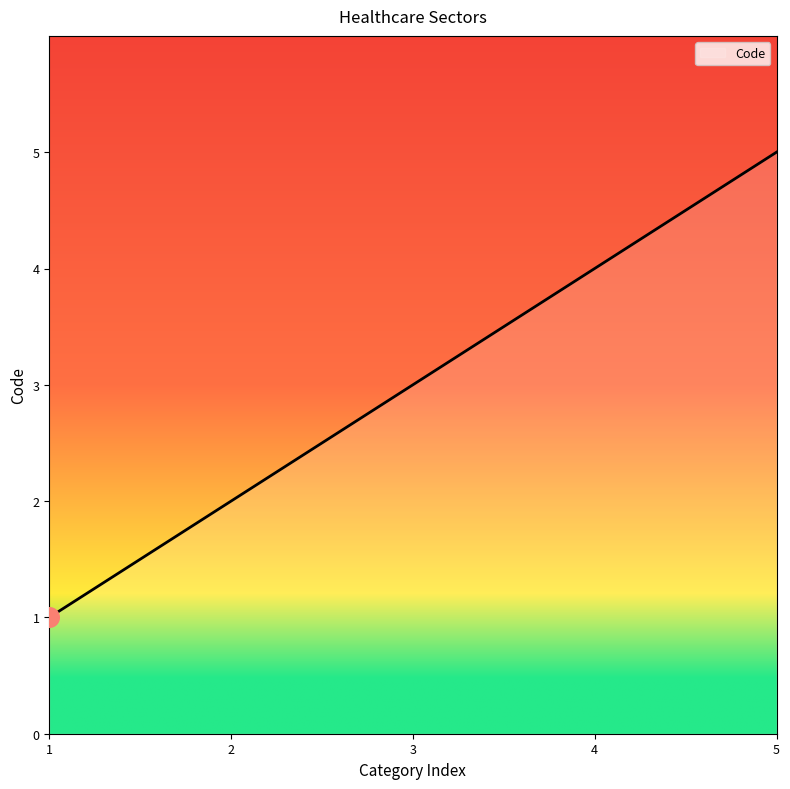

What is the difference between the maximum and minimum values?

4.0